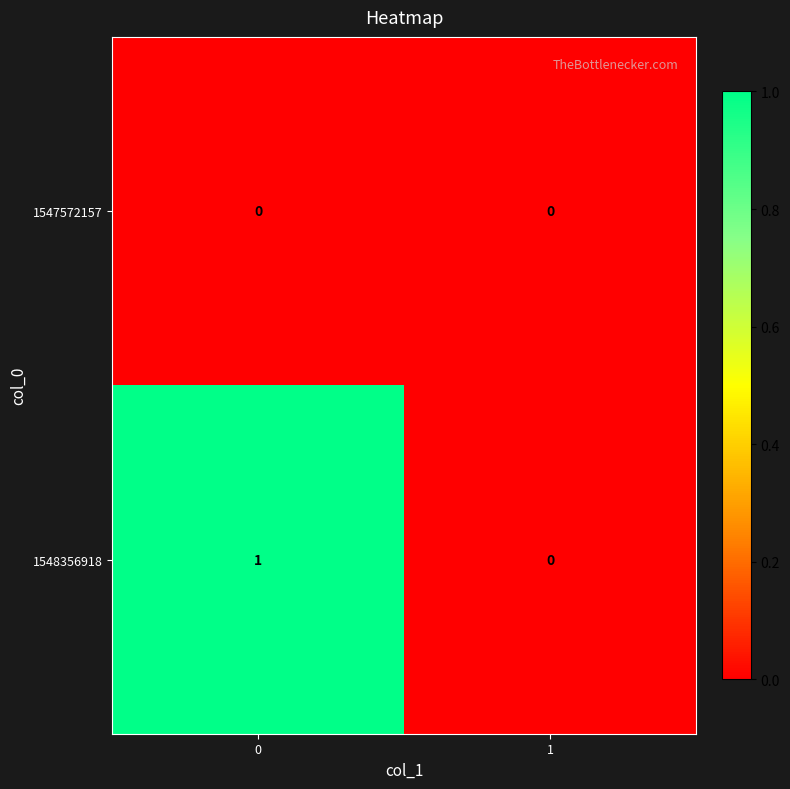

List the series in order of their peak value, lowest first.

1547572157, 1548356918